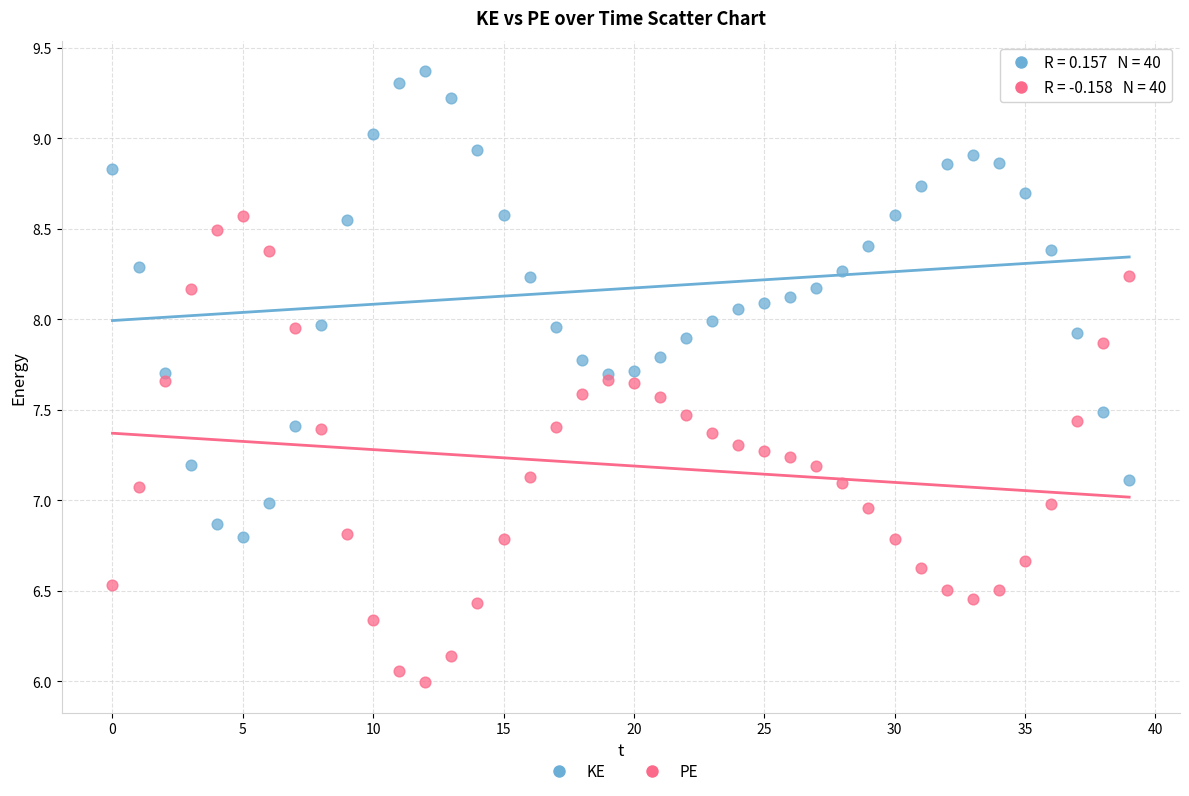

Which series reaches the minimum Y coordinate?

PE